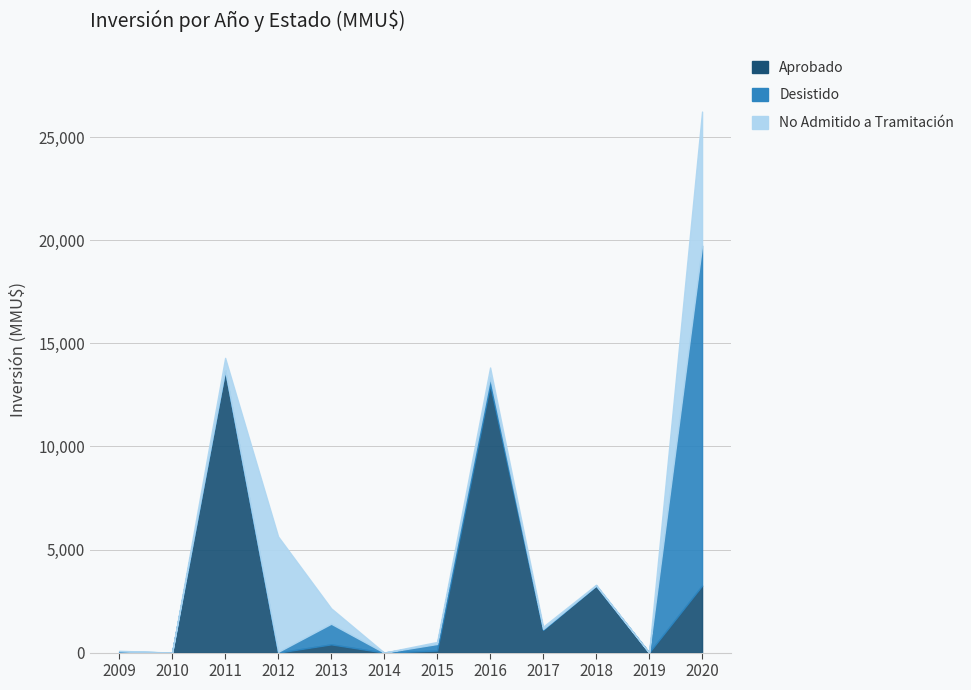

Is it true that No Admitido a Tramitación equals 59 at 2015?

False